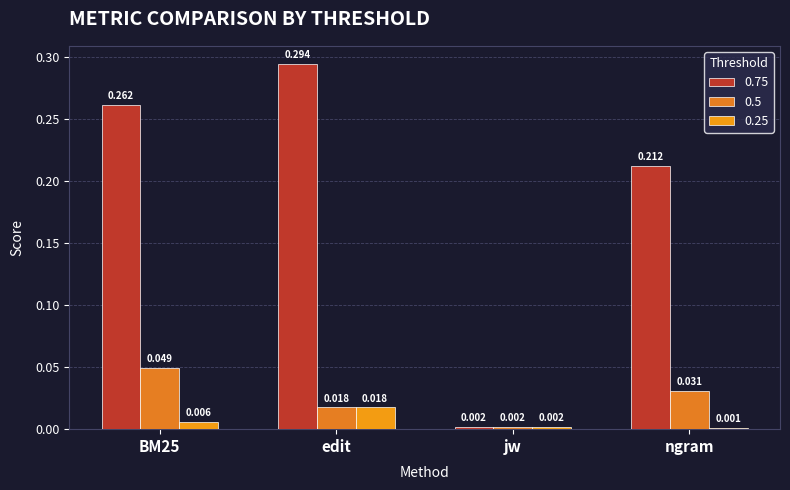

What is the maximum value for 0.75?

0.3